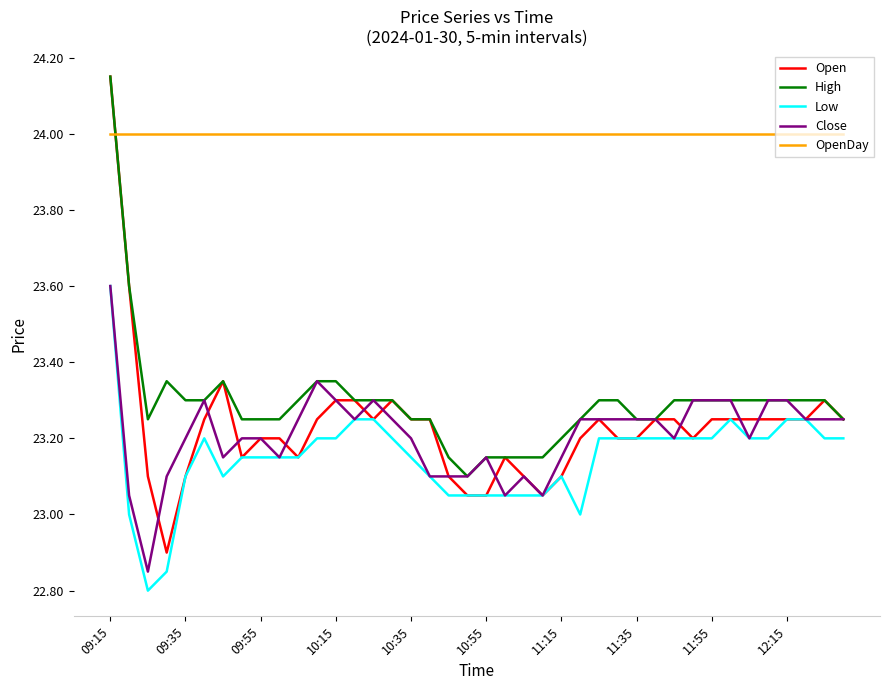

Which series has the largest range (max minus min)?

Open